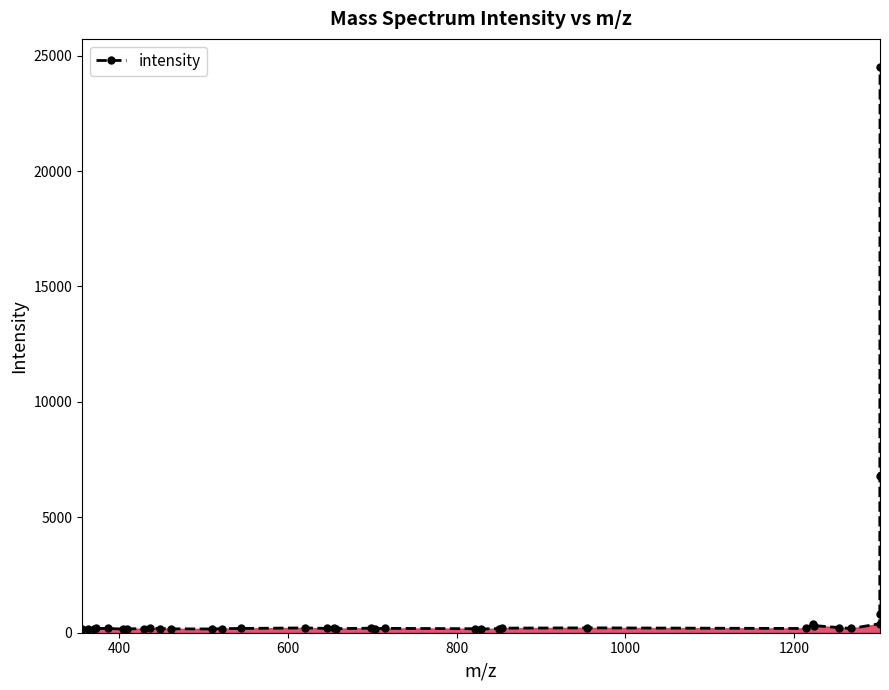

True or false: the data has more than 1 interior local peaks.

True